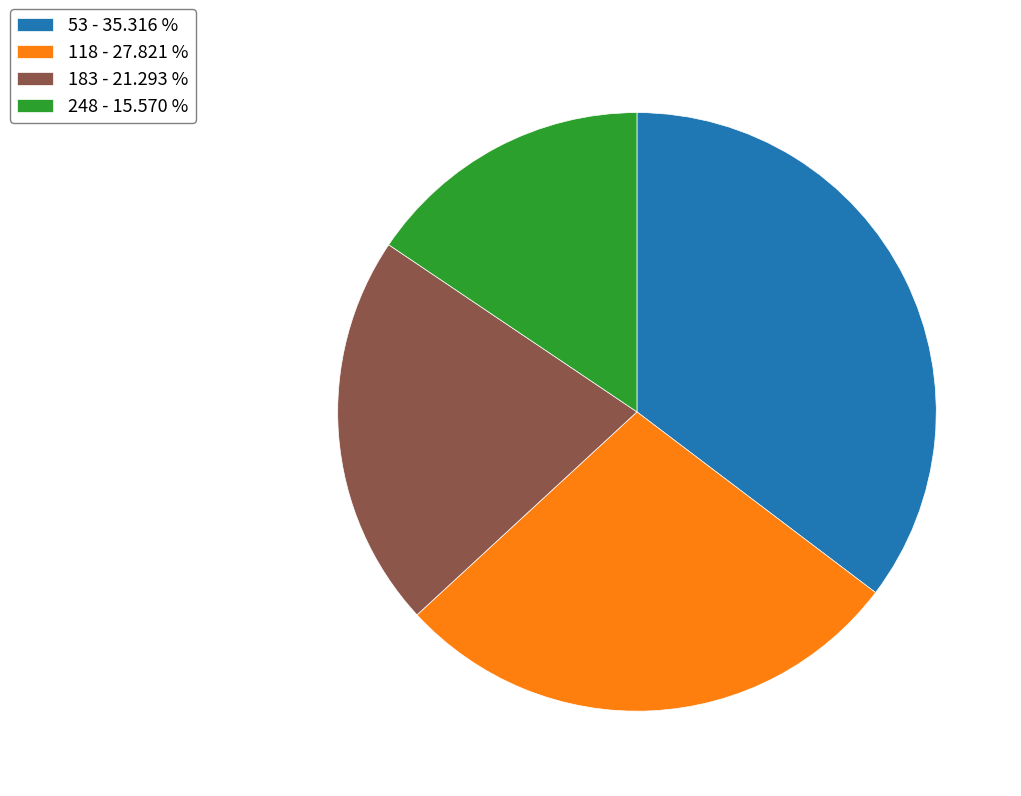

Is there a majority slice in this chart?

No